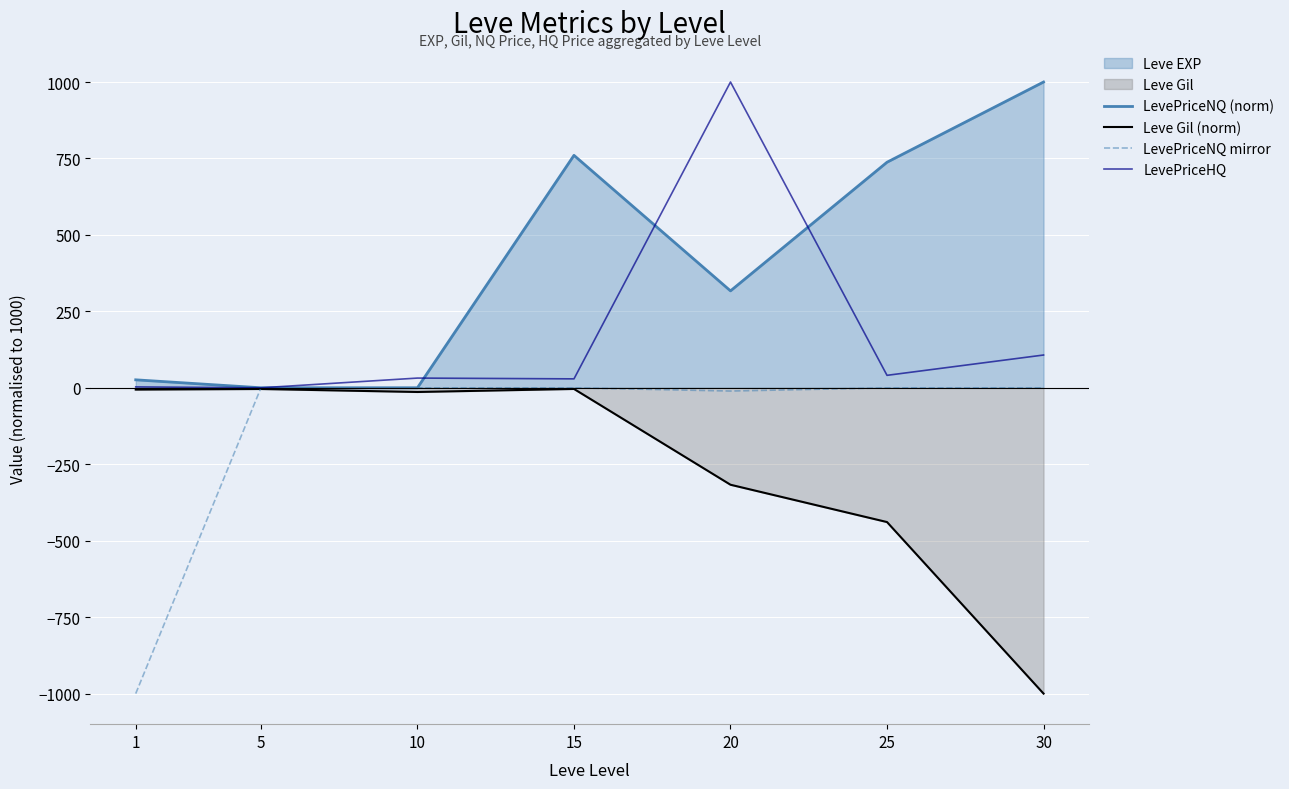

Is it true that LevePriceHQ equals 225.9 at 20?

False